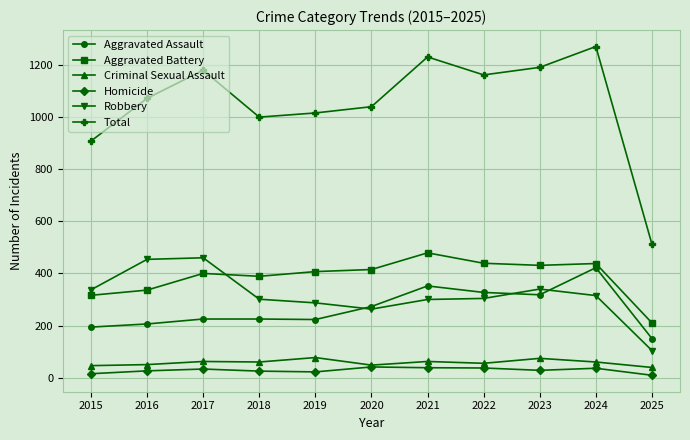

What is the approximate value of Criminal Sexual Assault at 2017?

62